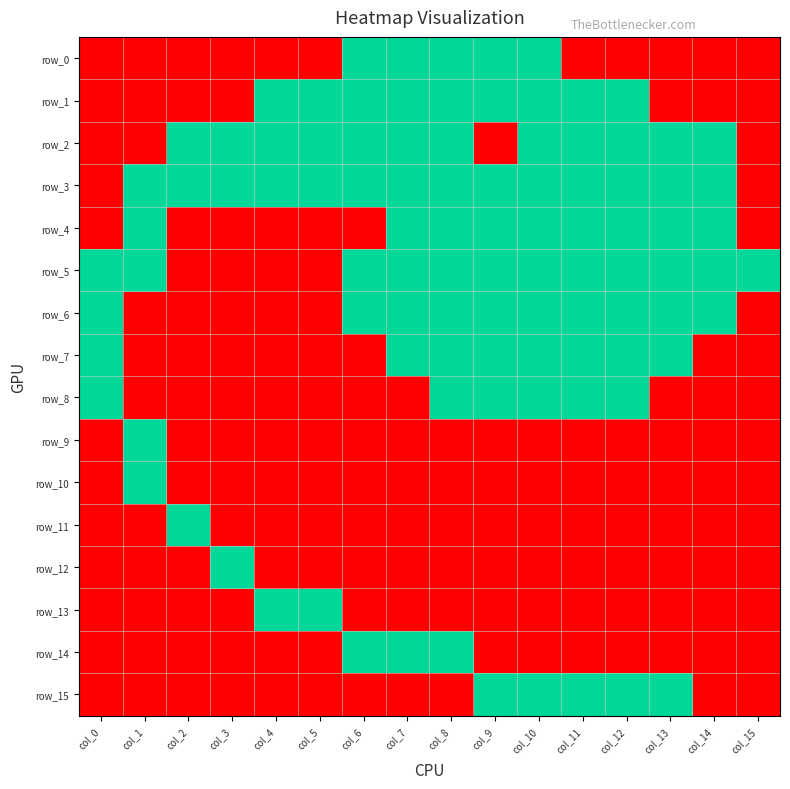

Between col_5 and col_13, which series saw the biggest shift?

row_1